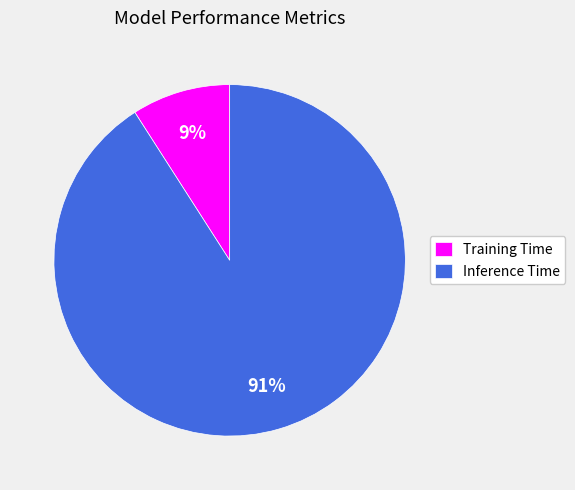

How many slices are in this pie chart?

2